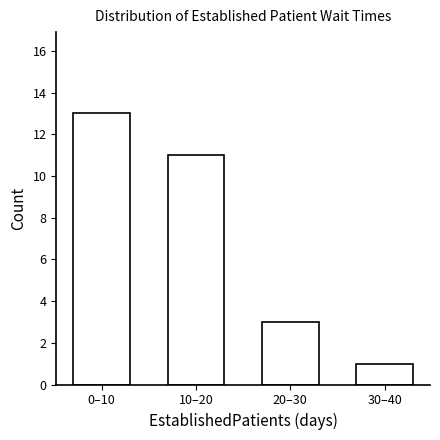

Reading left to right, list all the values displayed in this chart.

13	11	3	1